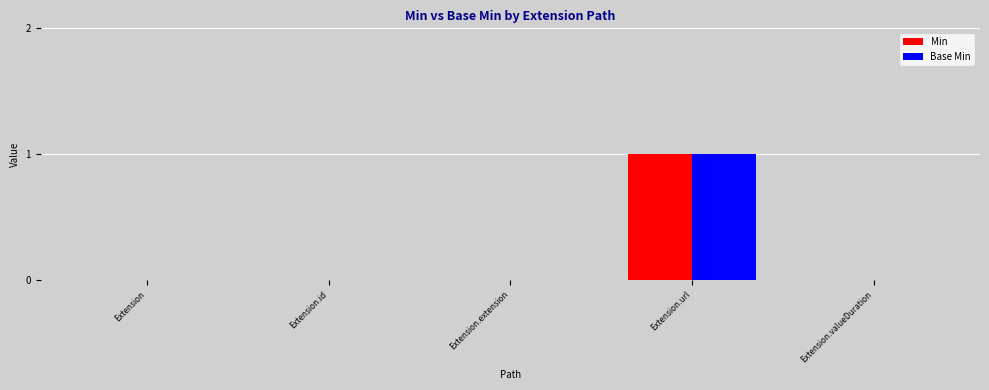

Is it true that Base Min equals 0 at Extension.url?

False